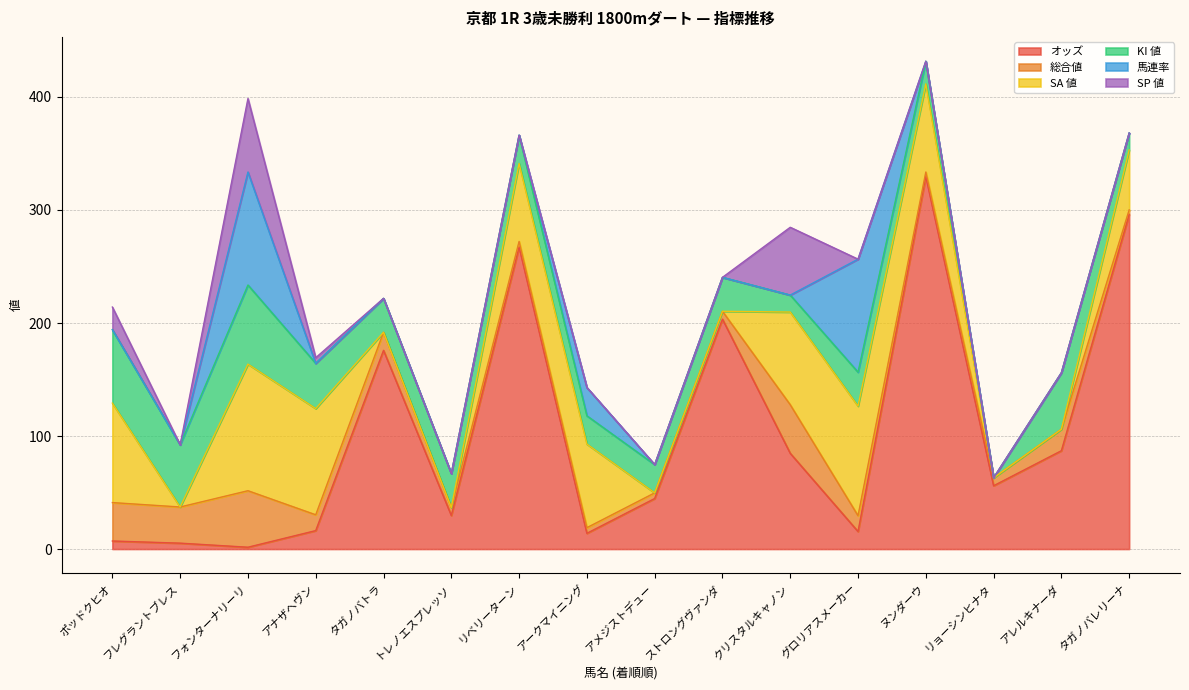

What is the label of the 7th point from the right?

ストロングヴァンダ